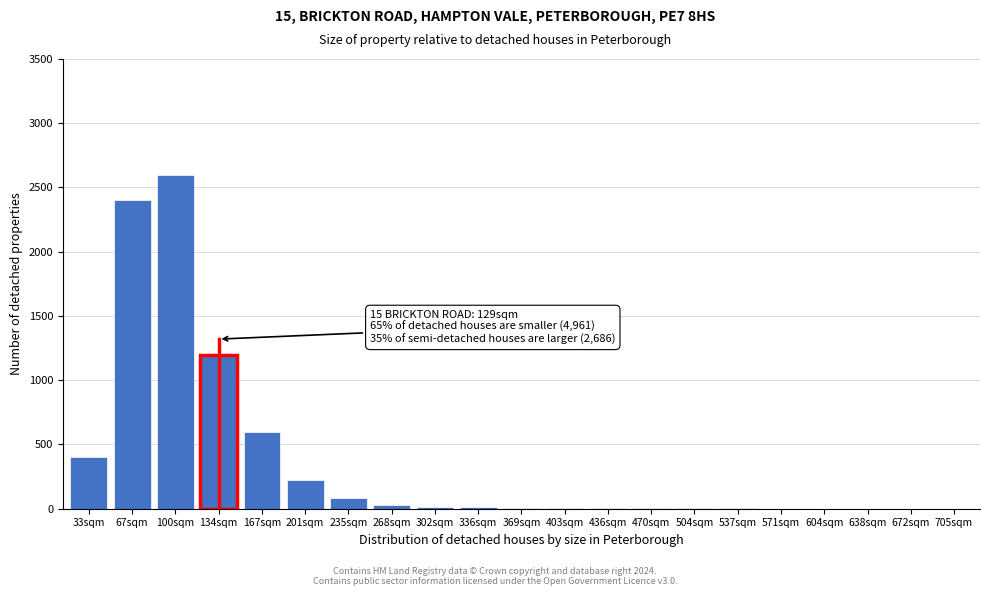

What is the greatest value displayed?

2600